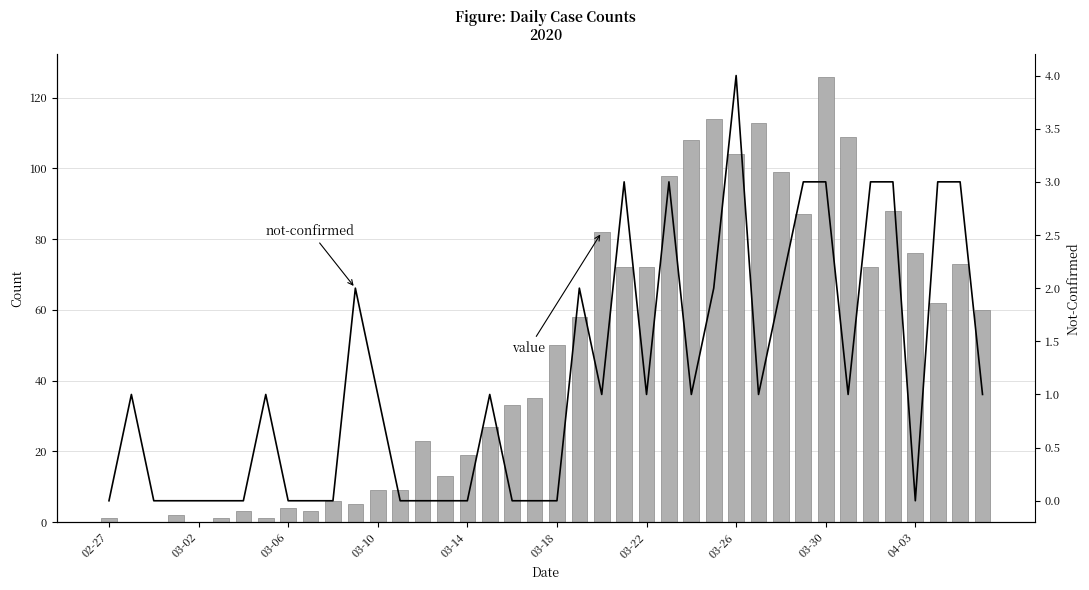

What are all the series names shown in the legend?

value, not-confirmed